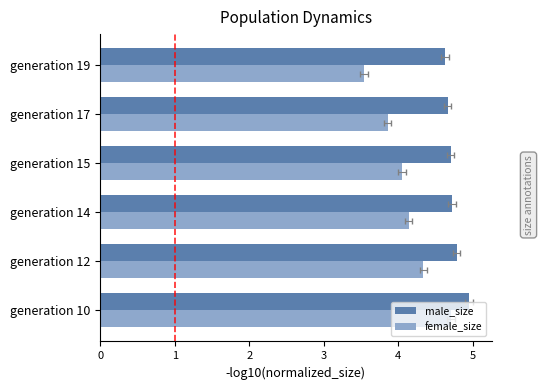

At generation 10, list the series in order from largest to smallest.

male_size, female_size